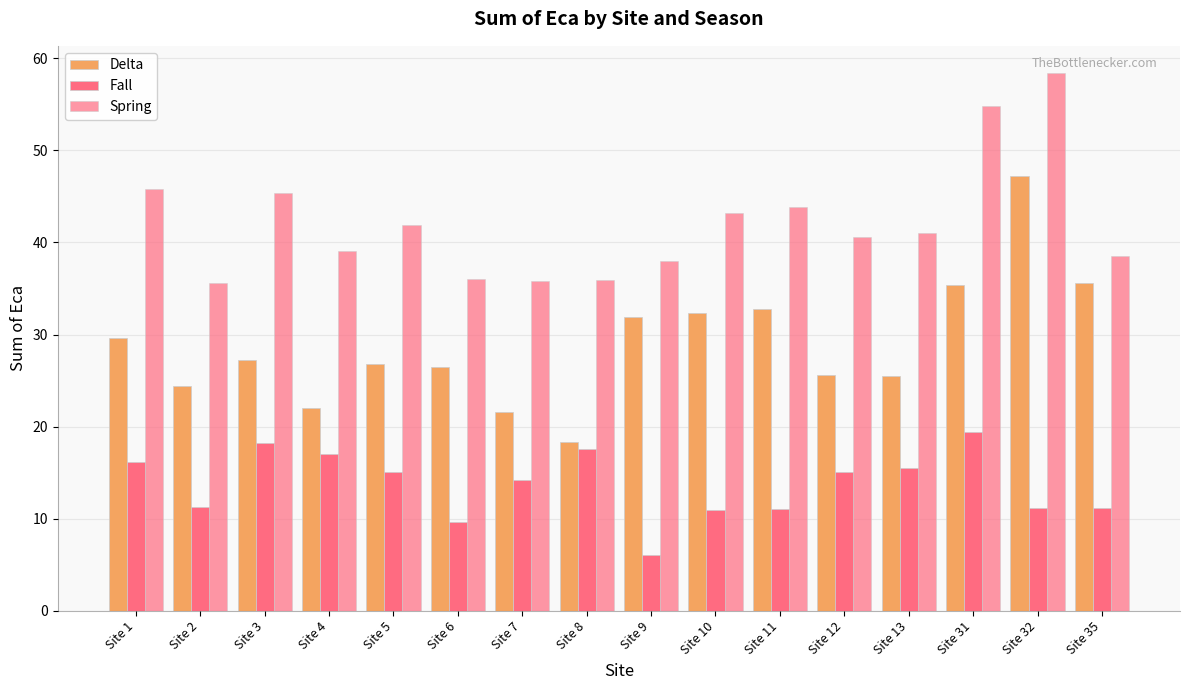

How many groups of bars are there?

16